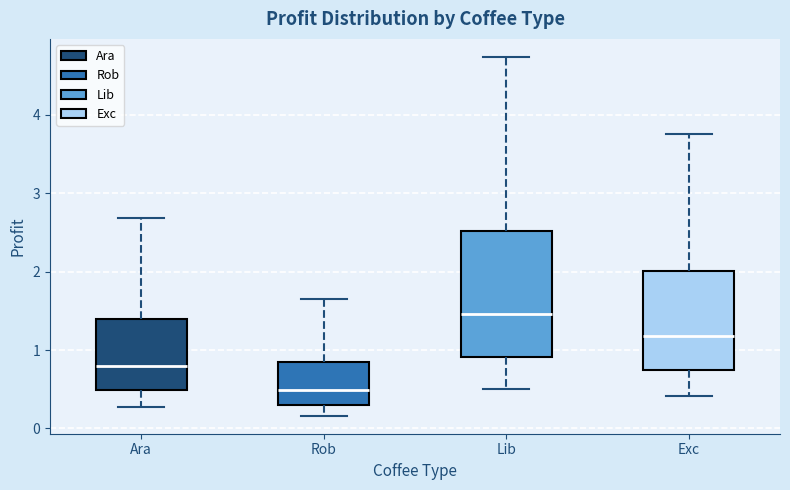

Reading left to right, transcribe this box plot: for each box, give where its median line is, the range the box spans, and where its two whiskers end, as read against the y-axis. The values are not printed on the chart, so give them approximately, as read against the axis.

Ara: median 0.8, box 0.5 to 1.4, whiskers 0.3 to 2.7
Rob: median 0.5, box 0.3 to 0.8, whiskers 0.2 to 1.6
Lib: median 1.5, box 0.9 to 2.5, whiskers 0.5 to 4.7
Exc: median 1.2, box 0.7 to 2.0, whiskers 0.4 to 3.8